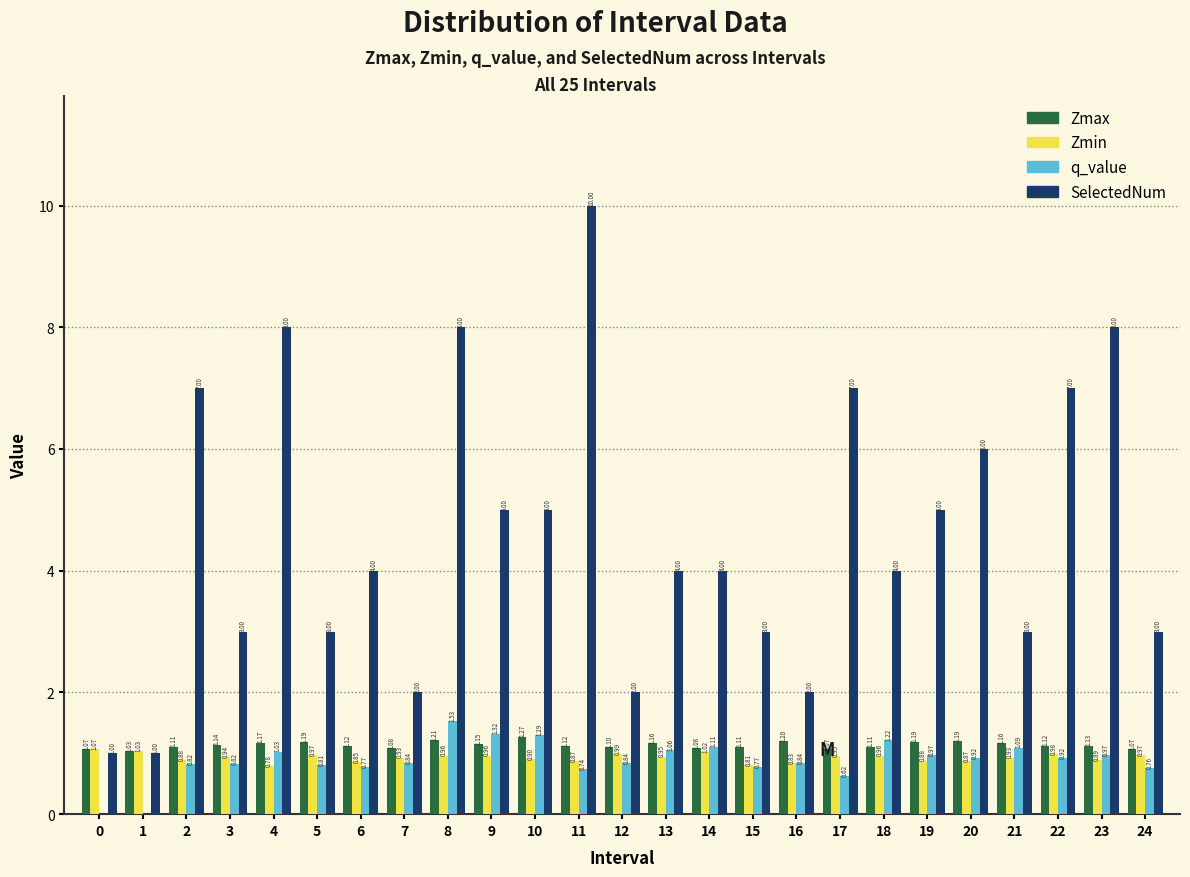

Which series changed the most between 6 and 11?

SelectedNum